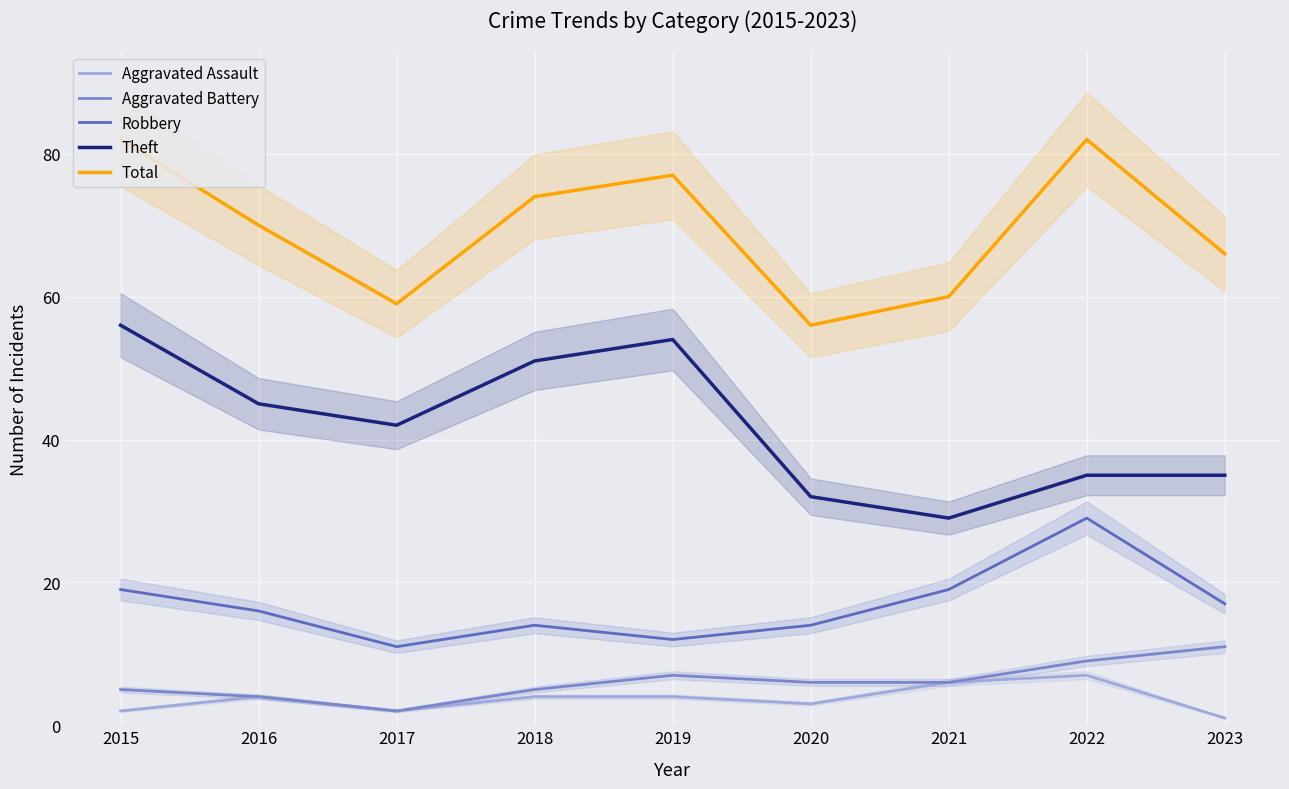

How many categories are shown in the chart?

9